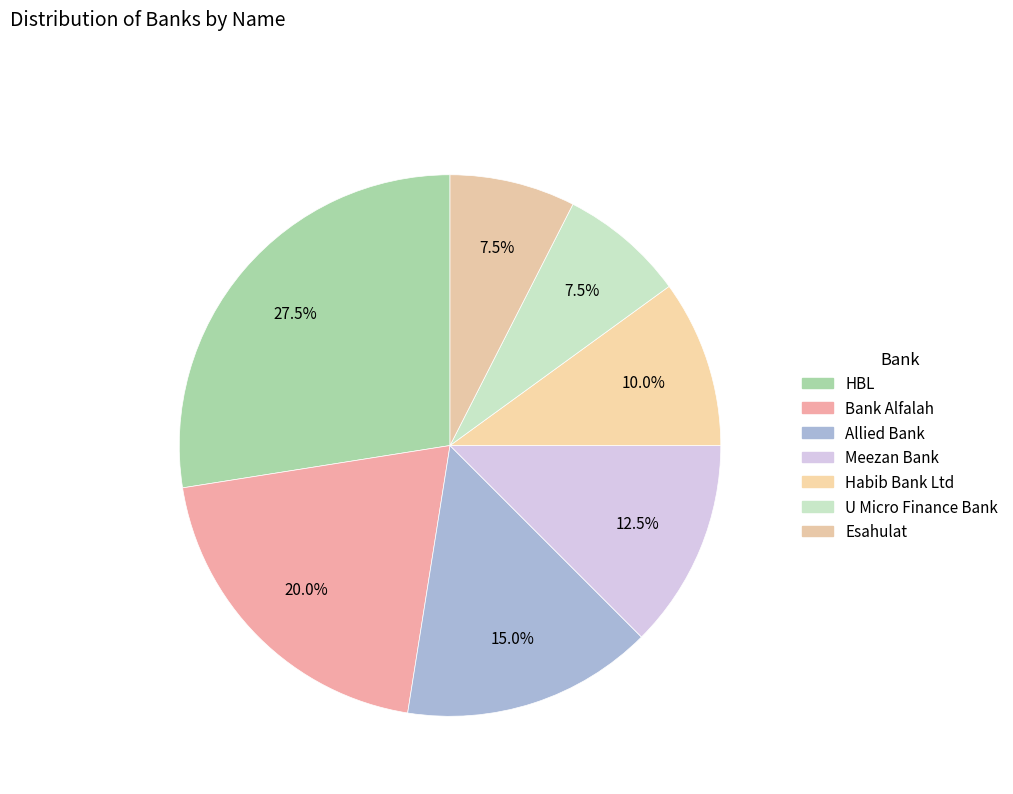

How many segments does this pie chart have?

7